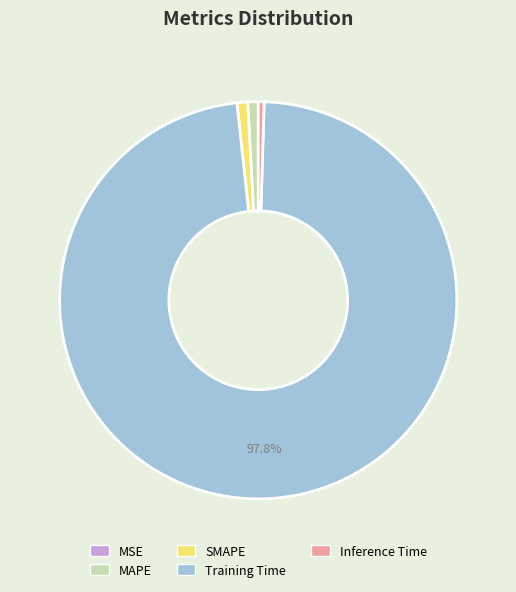

The SMAPE slice represents 1% of the pie. True or false?

True